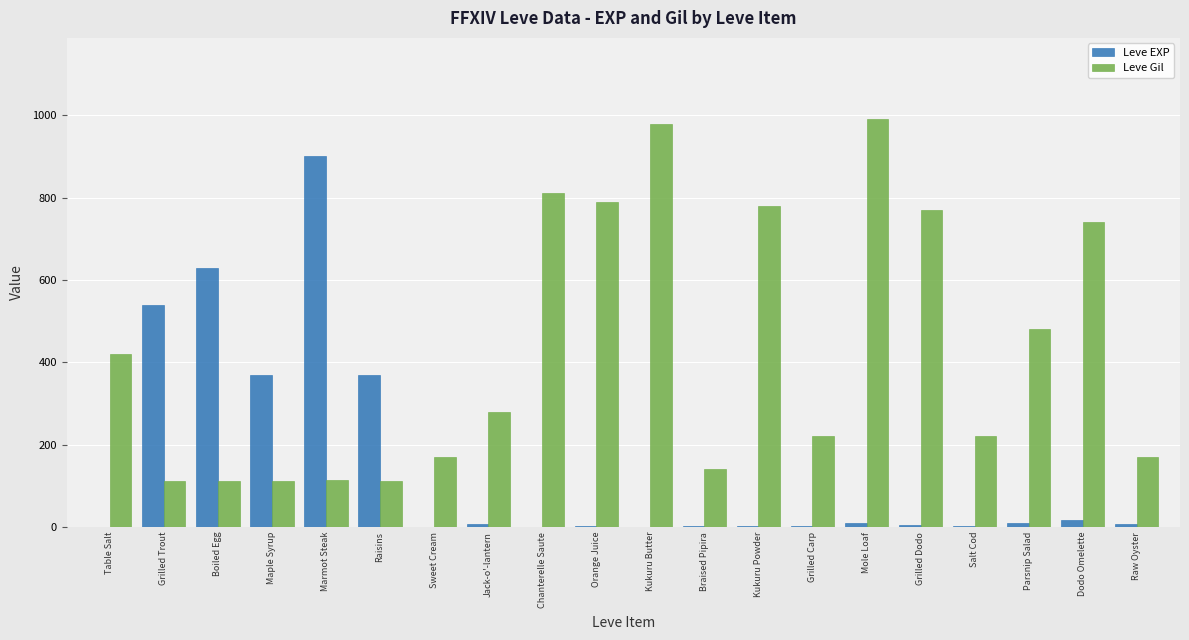

True or false: Leve EXP has a value of 147 at Boiled Egg.

False